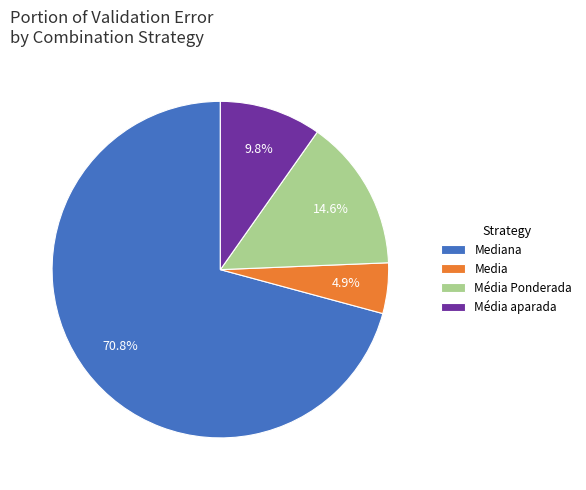

What portion of the pie excludes Média Ponderada?

85.4%